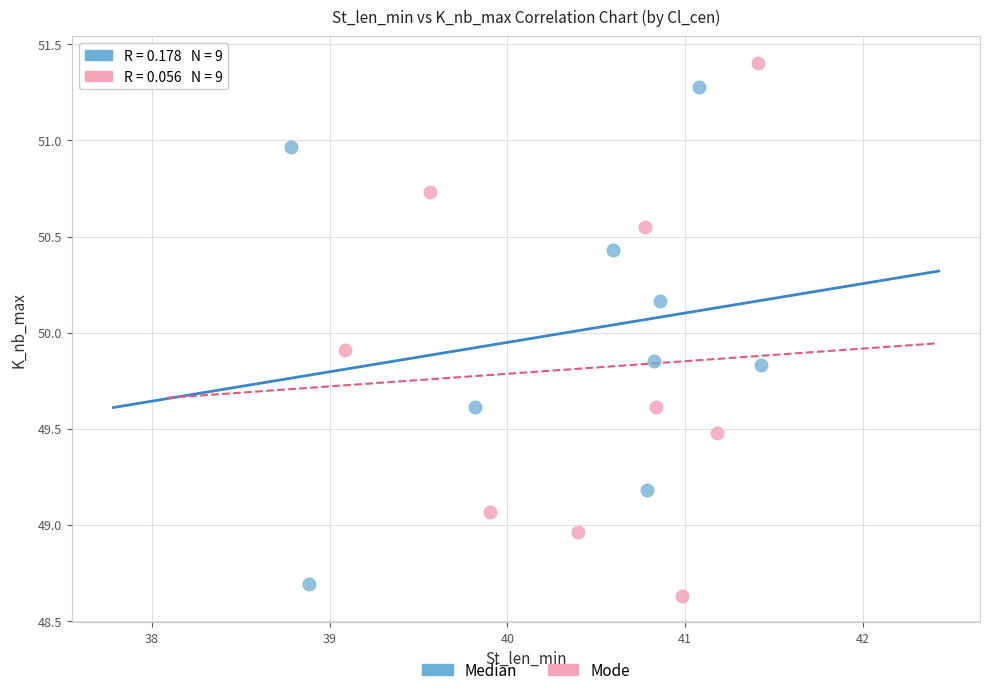

Which series reaches the maximum Y coordinate?

Mode